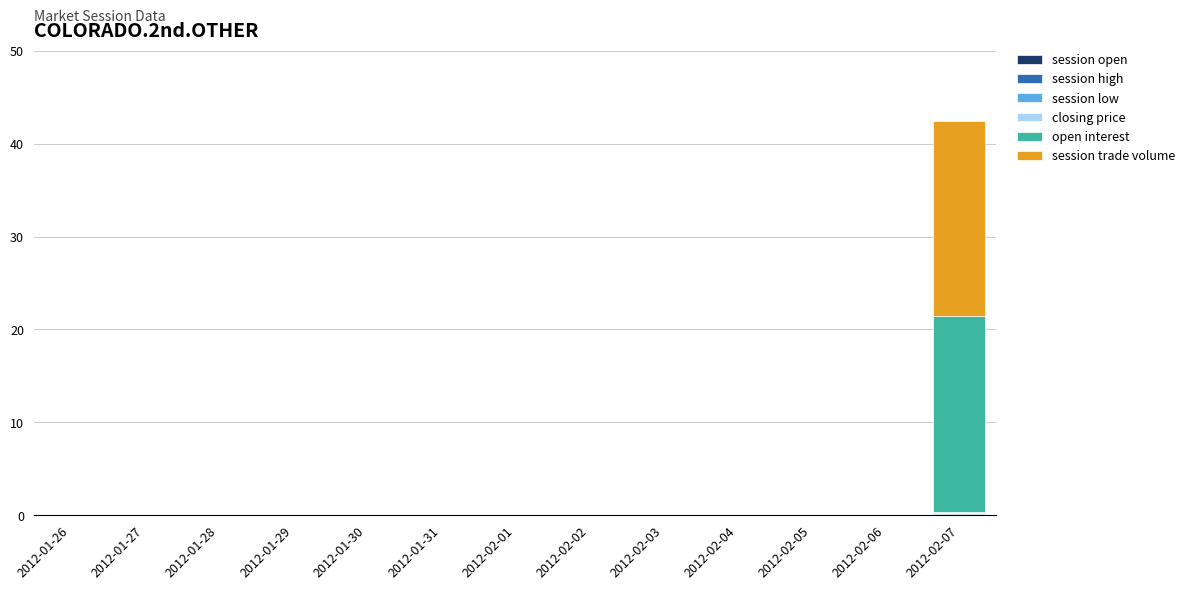

At which category is the sum across all series the highest?

2012-02-07